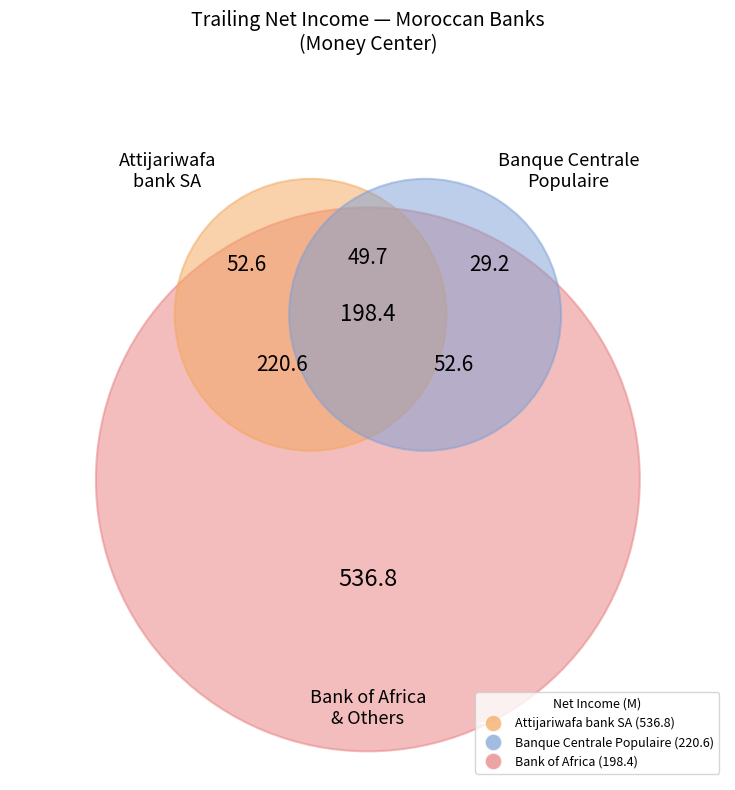

Which has a higher value, Bank of Africa or Banque Centrale Populaire?

Banque Centrale Populaire